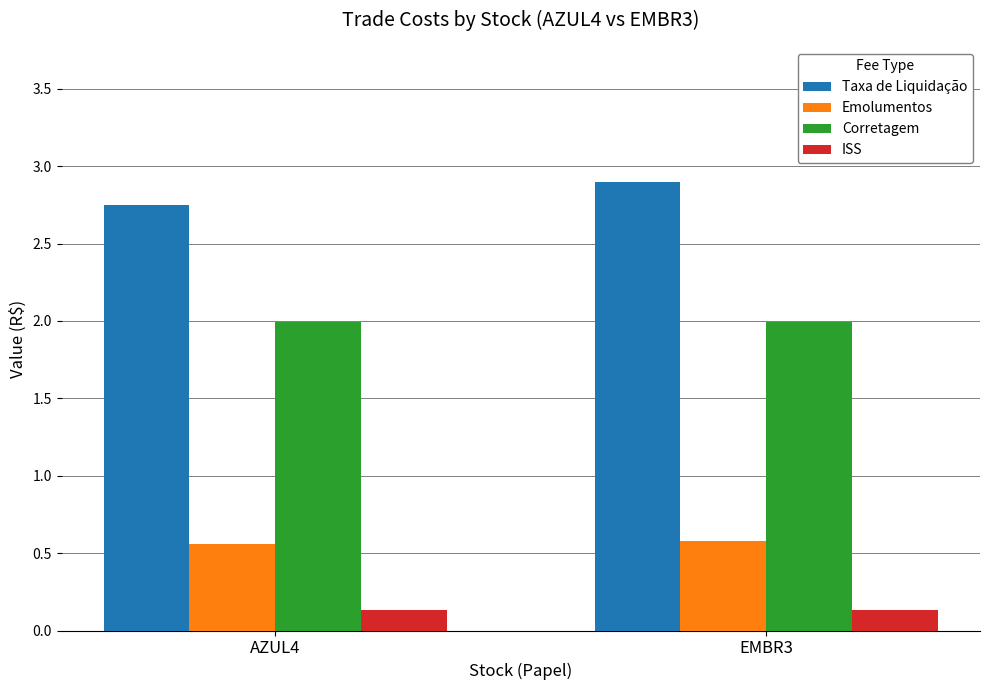

The value of Emolumentos at AZUL4 is 0.6. True or false?

True